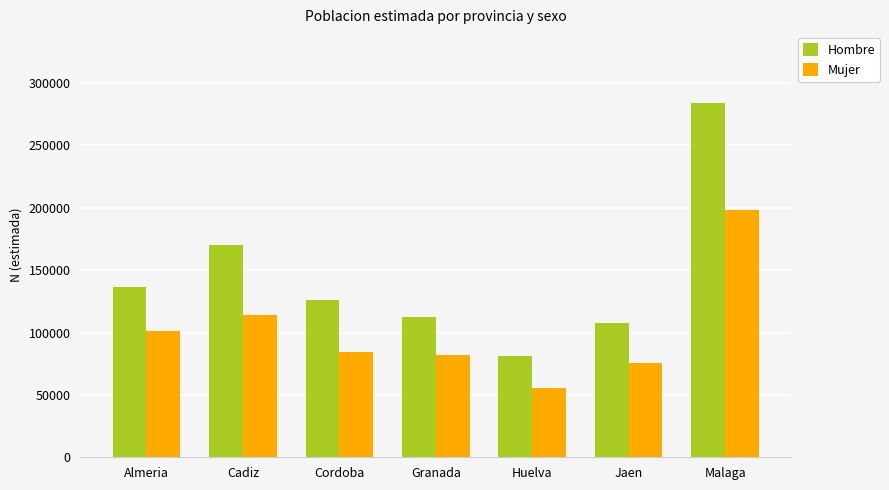

What is the label of the 4th bar from the right?

Granada